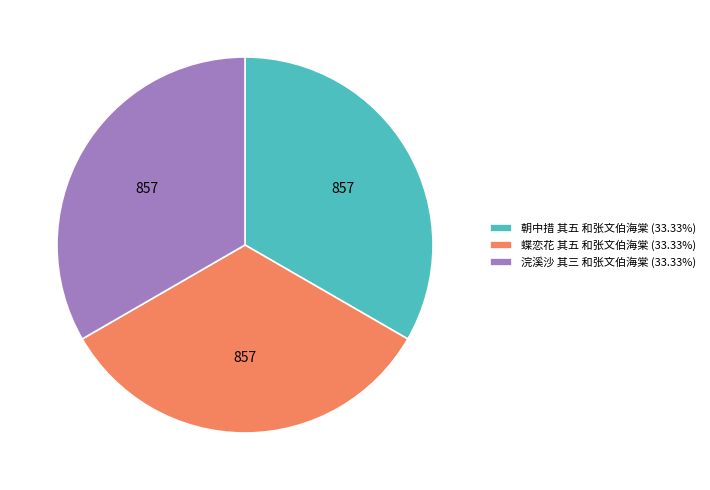

Is there any slice that represents more than half of the pie?

No